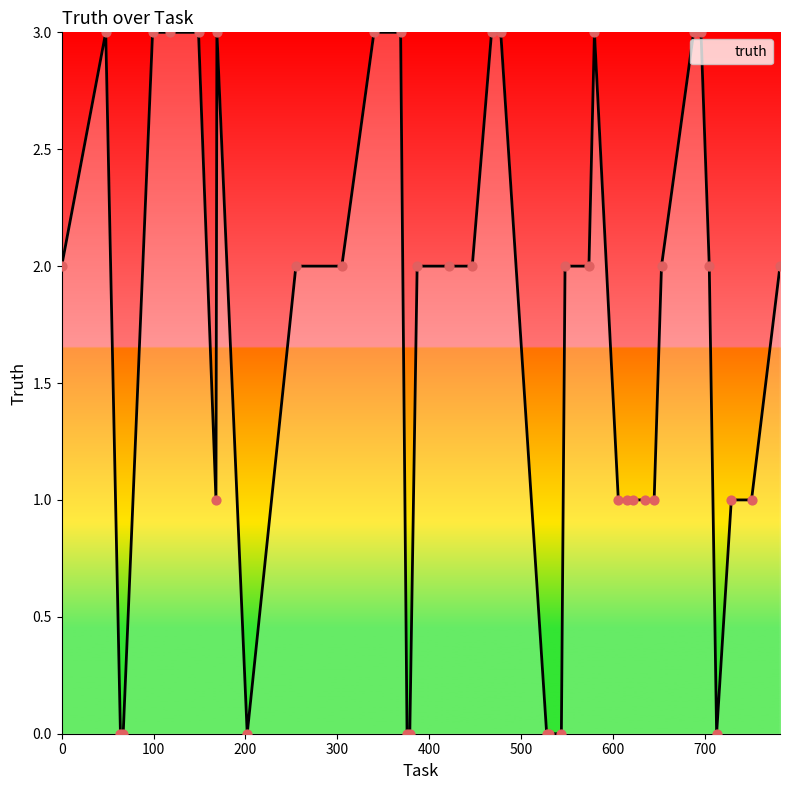

What is the difference between the maximum and minimum values?

3